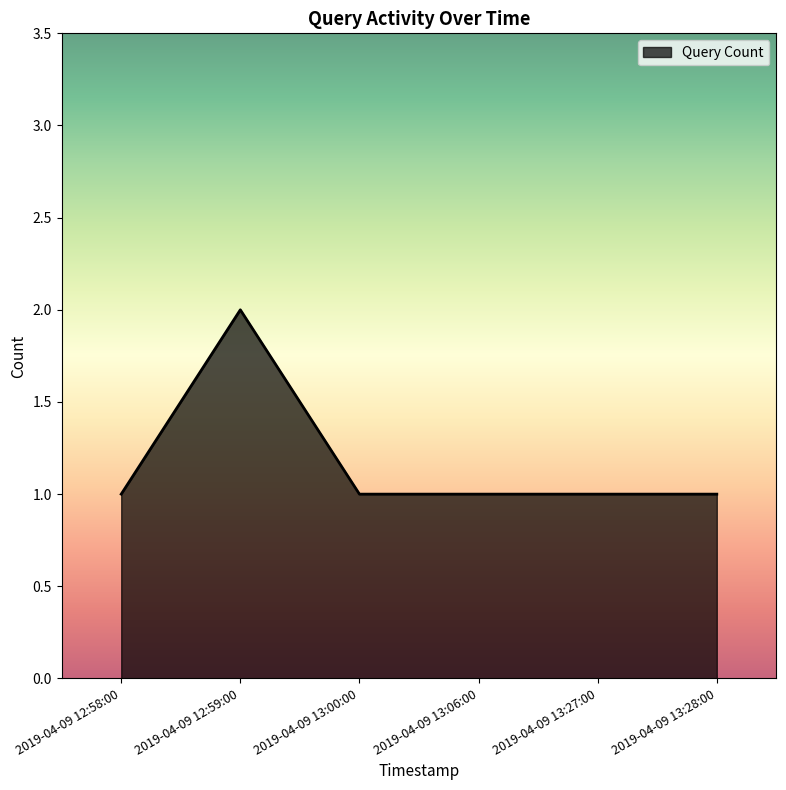

Is it true that the value at 2019-04-09 13:06:00 is 1?

True